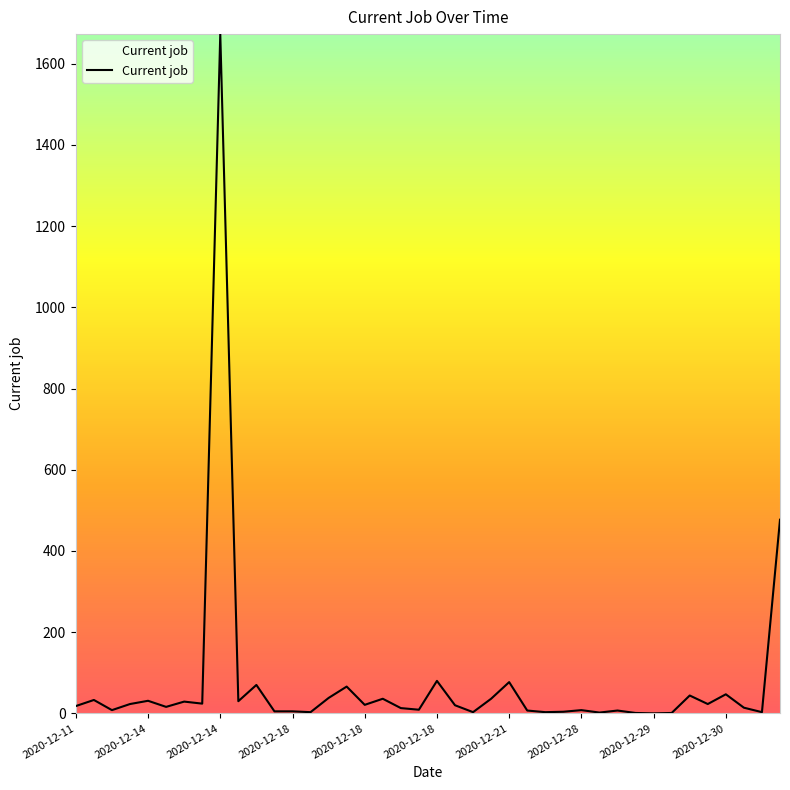

What is the difference between the maximum and second lowest values?

1672